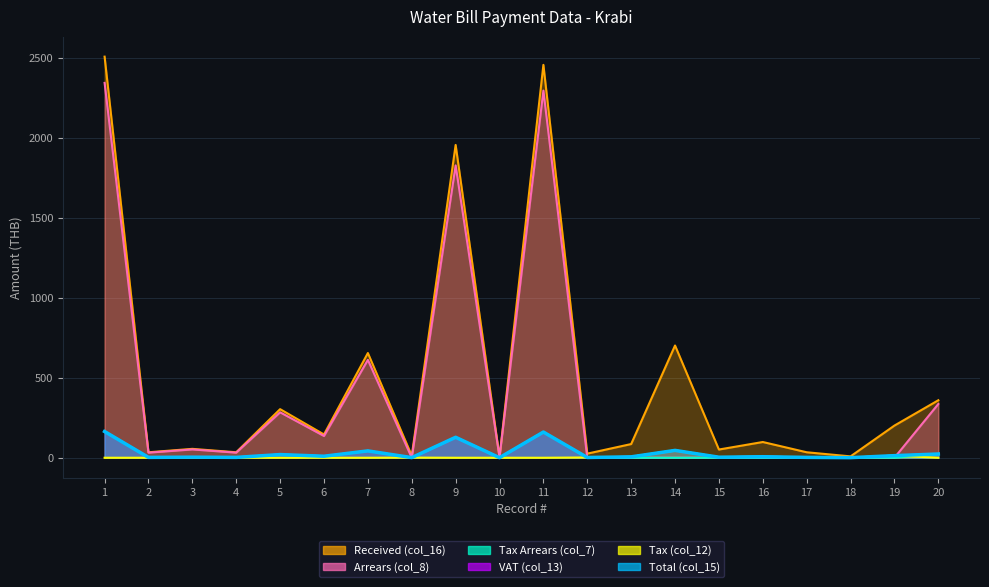

Where does the Tax Arrears (col_7) series first go above 2?

1